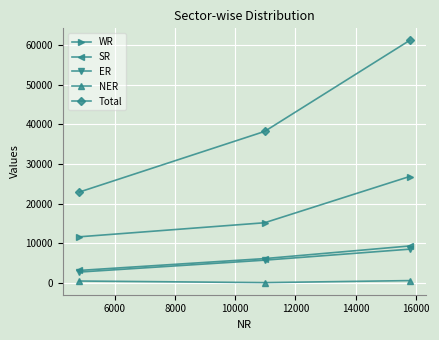

Rank the series by their maximum value, from highest to lowest.

Total, WR, SR, ER, NER